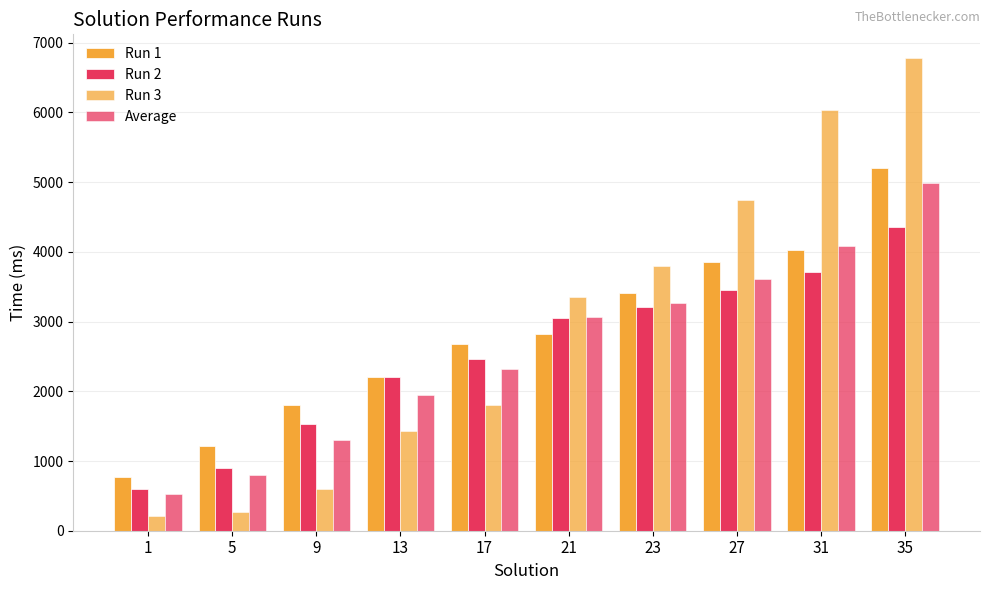

Is the value of Run 1 at 27 greater than the value of Run 3 at 23?

Yes